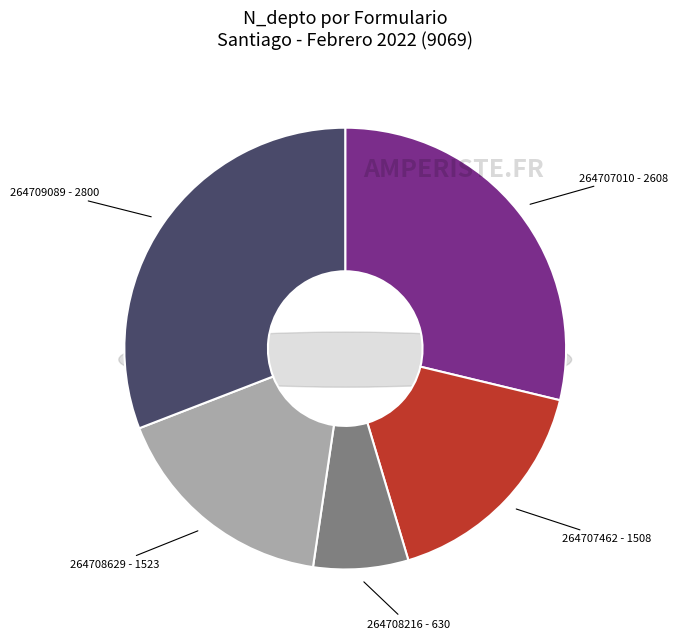

True or false: 264708216 accounts for 7% of the total.

True